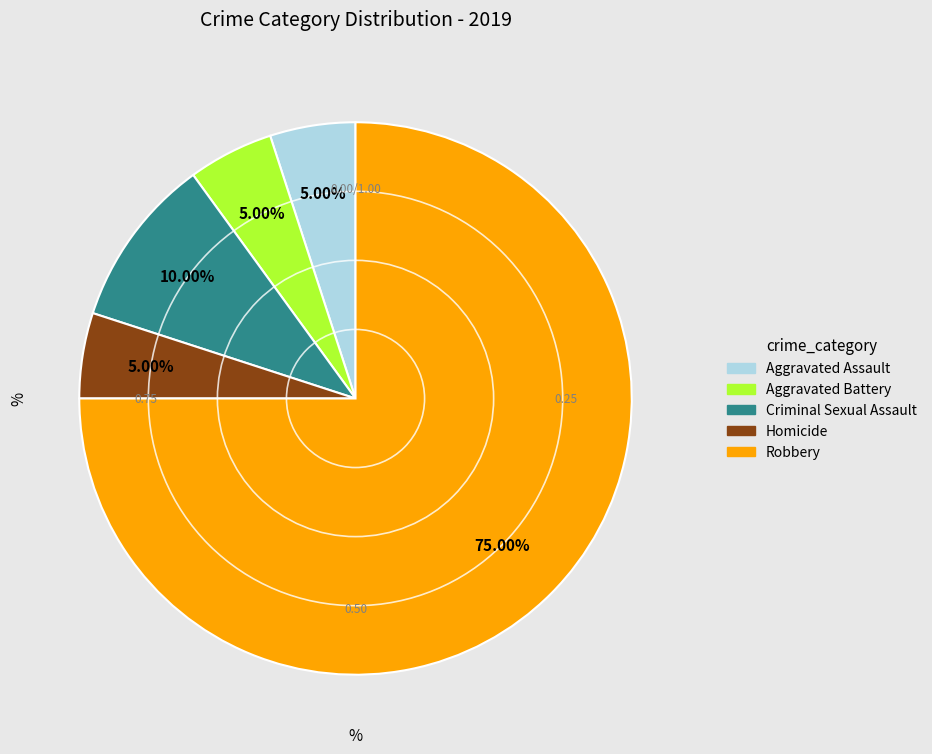

Is it true that Robbery is 75% of the pie?

True